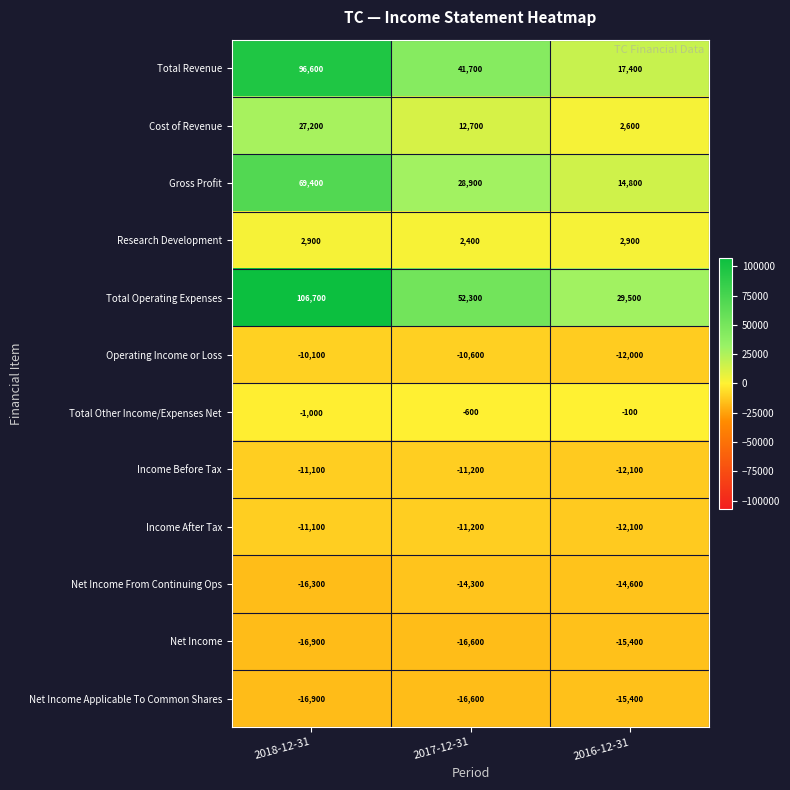

What is the difference between the maximum and minimum values in the Net Income Applicable To Common Shares series?

1500